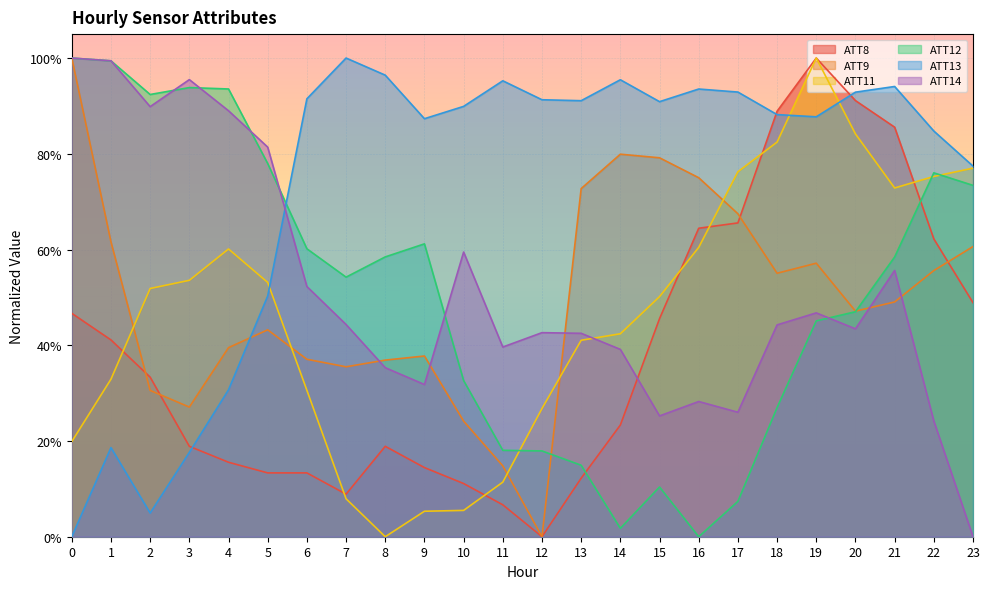

Reading right to left, extract all data points from this chart.

ATT8: 0.5	0.6	0.9	0.9	1.0	0.9	0.7	0.6	0.5	0.2	0.1	0.0	0.1	0.1	0.1	0.2	0.1	0.1	0.1	0.2	0.2	0.3	0.4	0.5
ATT9: 0.6	0.6	0.5	0.5	0.6	0.6	0.7	0.7	0.8	0.8	0.7	0.0	0.1	0.2	0.4	0.4	0.4	0.4	0.4	0.4	0.3	0.3	0.6	1.0
ATT11: 0.8	0.8	0.7	0.8	1.0	0.8	0.8	0.6	0.5	0.4	0.4	0.3	0.1	0.1	0.1	0.0	0.1	0.3	0.5	0.6	0.5	0.5	0.3	0.2
ATT12: 0.7	0.8	0.6	0.5	0.5	0.3	0.1	0.0	0.1	0.0	0.1	0.2	0.2	0.3	0.6	0.6	0.5	0.6	0.8	0.9	0.9	0.9	1.0	1.0
ATT13: 0.8	0.8	0.9	0.9	0.9	0.9	0.9	0.9	0.9	1.0	0.9	0.9	1.0	0.9	0.9	1.0	1.0	0.9	0.5	0.3	0.2	0.0	0.2	0.0
ATT14: 0.0	0.2	0.6	0.4	0.5	0.4	0.3	0.3	0.3	0.4	0.4	0.4	0.4	0.6	0.3	0.4	0.4	0.5	0.8	0.9	1.0	0.9	1.0	1.0